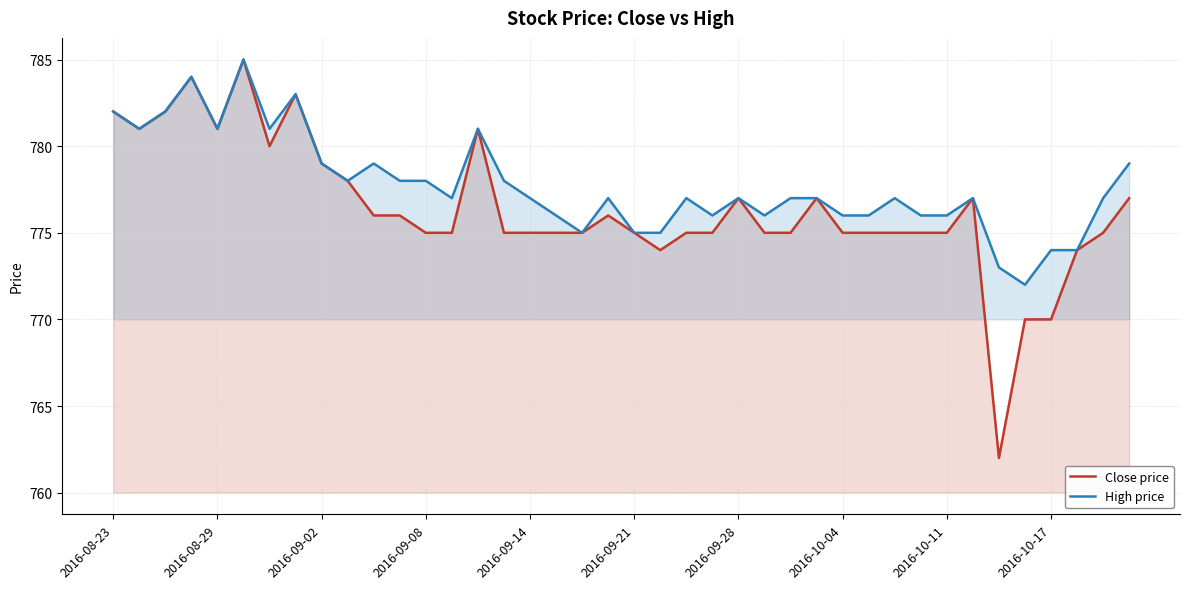

What are all the series names shown in the legend?

Close price, High price